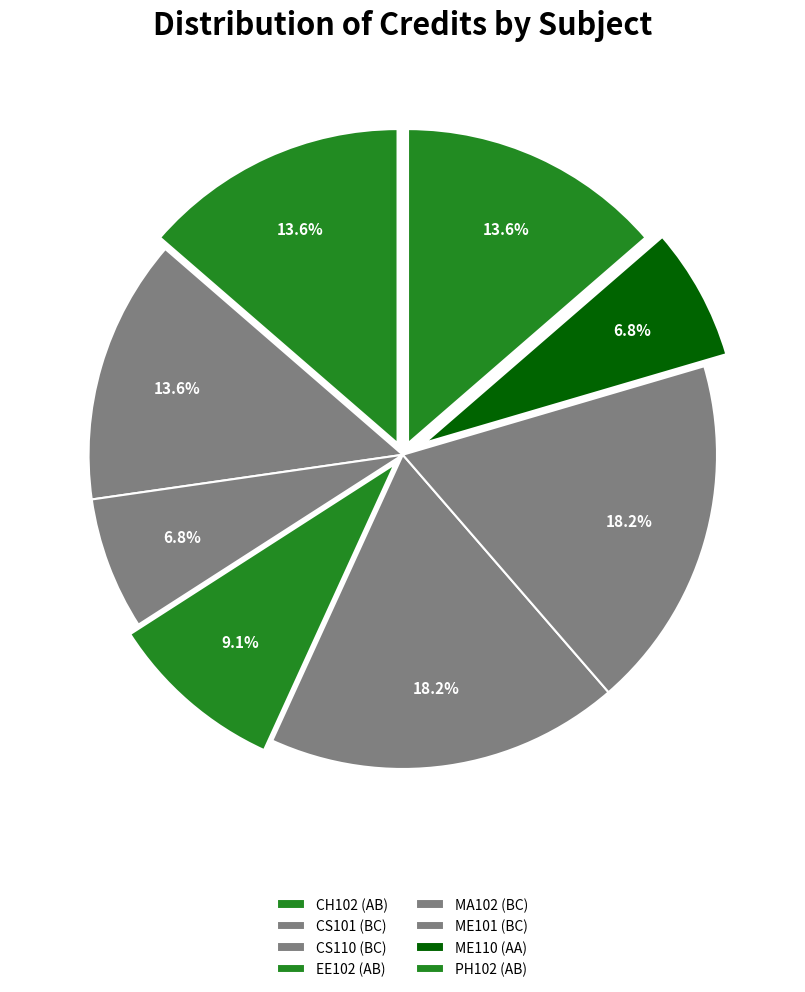

Count the number of slices in the pie.

8